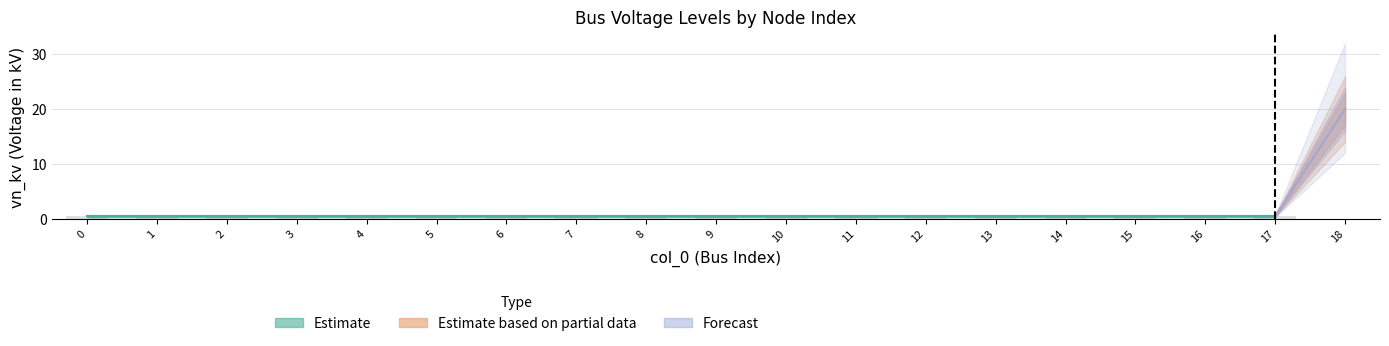

List the labels in order of value, smallest first.

0, 1, 2, 3, 4, 5, 6, 7, 8, 9, 10, 11, 12, 13, 14, 15, 16, 17, 18